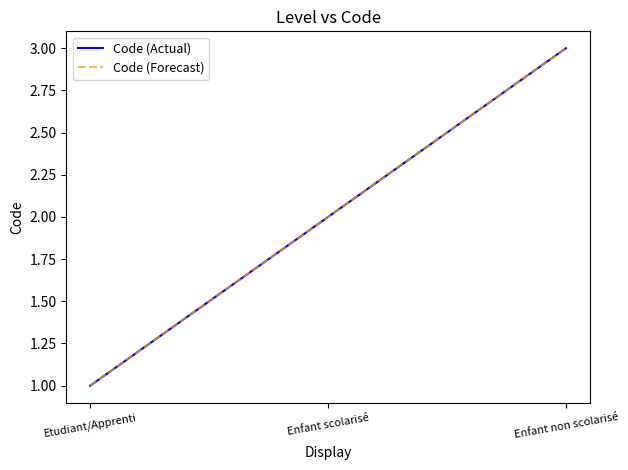

Does the chart display data point markers on the line(s)?

No